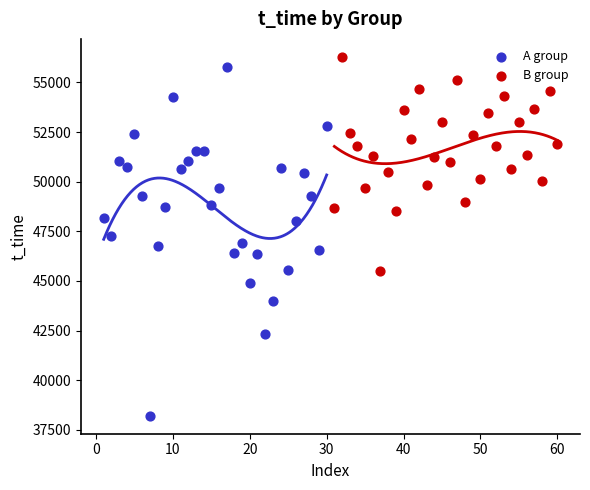

Which series reaches the maximum Y coordinate?

B group